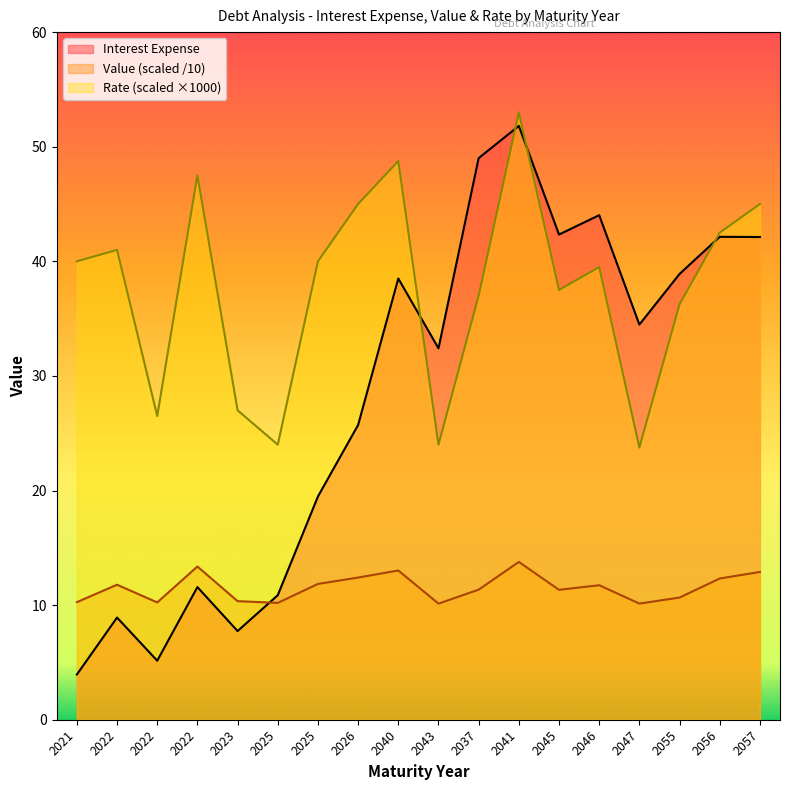

Reading right to left, extract all data points from this chart.

Interest Expense: 42.1	42.1	38.9	34.5	44.0	42.3	51.8	49.0	32.4	38.5	25.7	19.5	10.9	7.7	11.6	5.1	8.9	3.9
Value: 12.9	12.3	10.7	10.1	11.7	11.3	13.8	11.4	10.1	13.0	12.4	11.8	10.2	10.3	13.4	10.2	11.8	10.3
Rate: 45.0	42.5	36.2	23.8	39.5	37.5	53.0	37.0	24.0	48.8	45.0	40.0	24.0	27.0	47.5	26.5	41.0	40.0